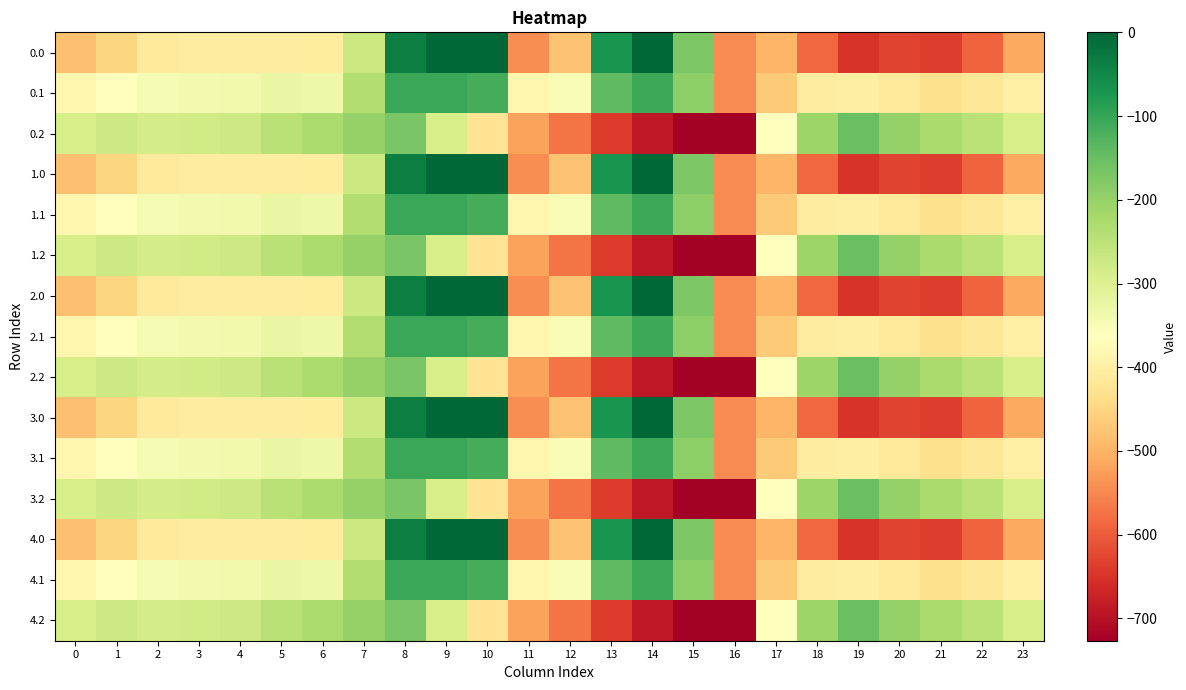

Reading left to right, list all the values displayed in this chart.

0.0: 0=-482.0	1=-449.5	2=-410.3	3=-404.4	4=-404.9	5=-403.8	6=-408.0	7=-270.7	8=-35.0	9=0.0	10=0.0	11=-544.3	12=-477.2	13=-70.2	14=-0.3	15=-172.8	16=-545.4	17=-494.8	18=-586.7	19=-649.2	20=-629.9	21=-638.4	22=-592.3	23=-511.3
0.1: 0=-384.6	1=-361.1	2=-347.9	3=-342.7	4=-339.6	5=-325.7	6=-332.2	7=-234.9	8=-102.3	9=-104.8	10=-114.0	11=-384.7	12=-350.8	13=-141.2	14=-105.5	15=-190.4	16=-547.3	17=-466.6	18=-405.4	19=-400.2	20=-414.5	21=-432.4	22=-419.9	23=-399.4
0.2: 0=-287.1	1=-272.7	2=-285.5	3=-281.0	4=-274.4	5=-245.0	6=-228.8	7=-199.0	8=-169.5	9=-288.5	10=-423.5	11=-520.6	12=-571.2	13=-640.4	14=-687.4	15=-725.8	16=-726.6	17=-362.4	18=-210.0	19=-151.0	20=-199.2	21=-226.4	22=-247.4	23=-287.5
1.0: 0=-482.0	1=-449.5	2=-410.3	3=-404.4	4=-404.9	5=-403.8	6=-408.0	7=-270.7	8=-35.0	9=0.0	10=0.0	11=-544.3	12=-477.2	13=-70.2	14=-0.3	15=-172.8	16=-545.4	17=-494.8	18=-586.7	19=-649.2	20=-629.9	21=-638.4	22=-592.3	23=-511.3
1.1: 0=-384.6	1=-361.1	2=-347.9	3=-342.7	4=-339.6	5=-325.7	6=-332.2	7=-234.9	8=-102.3	9=-104.8	10=-114.0	11=-384.7	12=-350.8	13=-141.2	14=-105.5	15=-190.4	16=-547.3	17=-466.6	18=-405.4	19=-400.2	20=-414.5	21=-432.4	22=-419.9	23=-399.4
1.2: 0=-287.1	1=-272.7	2=-285.5	3=-281.0	4=-274.4	5=-245.0	6=-228.8	7=-199.0	8=-169.5	9=-288.5	10=-423.5	11=-520.6	12=-571.2	13=-640.4	14=-687.4	15=-725.8	16=-726.6	17=-362.4	18=-210.0	19=-151.0	20=-199.2	21=-226.4	22=-247.4	23=-287.5
2.0: 0=-482.0	1=-449.5	2=-410.3	3=-404.4	4=-404.9	5=-403.8	6=-408.0	7=-270.7	8=-35.0	9=0.0	10=0.0	11=-544.3	12=-477.2	13=-70.2	14=-0.3	15=-172.8	16=-545.4	17=-494.8	18=-586.7	19=-649.2	20=-629.9	21=-638.4	22=-592.3	23=-511.3
2.1: 0=-384.6	1=-361.1	2=-347.9	3=-342.7	4=-339.6	5=-325.7	6=-332.2	7=-234.9	8=-102.3	9=-104.8	10=-114.0	11=-384.7	12=-350.8	13=-141.2	14=-105.5	15=-190.4	16=-547.3	17=-466.6	18=-405.4	19=-400.2	20=-414.5	21=-432.4	22=-419.9	23=-399.4
2.2: 0=-287.1	1=-272.7	2=-285.5	3=-281.0	4=-274.4	5=-245.0	6=-228.8	7=-199.0	8=-169.5	9=-288.5	10=-423.5	11=-520.6	12=-571.2	13=-640.4	14=-687.4	15=-725.8	16=-726.6	17=-362.4	18=-210.0	19=-151.0	20=-199.2	21=-226.4	22=-247.4	23=-287.5
3.0: 0=-482.0	1=-449.5	2=-410.3	3=-404.4	4=-404.9	5=-403.8	6=-408.0	7=-270.7	8=-35.0	9=0.0	10=0.0	11=-544.3	12=-477.2	13=-70.2	14=-0.3	15=-172.8	16=-545.4	17=-494.8	18=-586.7	19=-649.2	20=-629.9	21=-638.4	22=-592.3	23=-511.3
3.1: 0=-384.6	1=-361.1	2=-347.9	3=-342.7	4=-339.6	5=-325.7	6=-332.2	7=-234.9	8=-102.3	9=-104.8	10=-114.0	11=-384.7	12=-350.8	13=-141.2	14=-105.5	15=-190.4	16=-547.3	17=-466.6	18=-405.4	19=-400.2	20=-414.5	21=-432.4	22=-419.9	23=-399.4
3.2: 0=-287.1	1=-272.7	2=-285.5	3=-281.0	4=-274.4	5=-245.0	6=-228.8	7=-199.0	8=-169.5	9=-288.5	10=-423.5	11=-520.6	12=-571.2	13=-640.4	14=-687.4	15=-725.8	16=-726.6	17=-362.4	18=-210.0	19=-151.0	20=-199.2	21=-226.4	22=-247.4	23=-287.5
4.0: 0=-482.0	1=-449.5	2=-410.3	3=-404.4	4=-404.9	5=-403.8	6=-408.0	7=-270.7	8=-35.0	9=0.0	10=0.0	11=-544.3	12=-477.2	13=-70.2	14=-0.3	15=-172.8	16=-545.4	17=-494.8	18=-586.7	19=-649.2	20=-629.9	21=-638.4	22=-592.3	23=-511.3
4.1: 0=-384.6	1=-361.1	2=-347.9	3=-342.7	4=-339.6	5=-325.7	6=-332.2	7=-234.9	8=-102.3	9=-104.8	10=-114.0	11=-384.7	12=-350.8	13=-141.2	14=-105.5	15=-190.4	16=-547.3	17=-466.6	18=-405.4	19=-400.2	20=-414.5	21=-432.4	22=-419.9	23=-399.4
4.2: 0=-287.1	1=-272.7	2=-285.5	3=-281.0	4=-274.4	5=-245.0	6=-228.8	7=-199.0	8=-169.5	9=-288.5	10=-423.5	11=-520.6	12=-571.2	13=-640.4	14=-687.4	15=-725.8	16=-726.6	17=-362.4	18=-210.0	19=-151.0	20=-199.2	21=-226.4	22=-247.4	23=-287.5